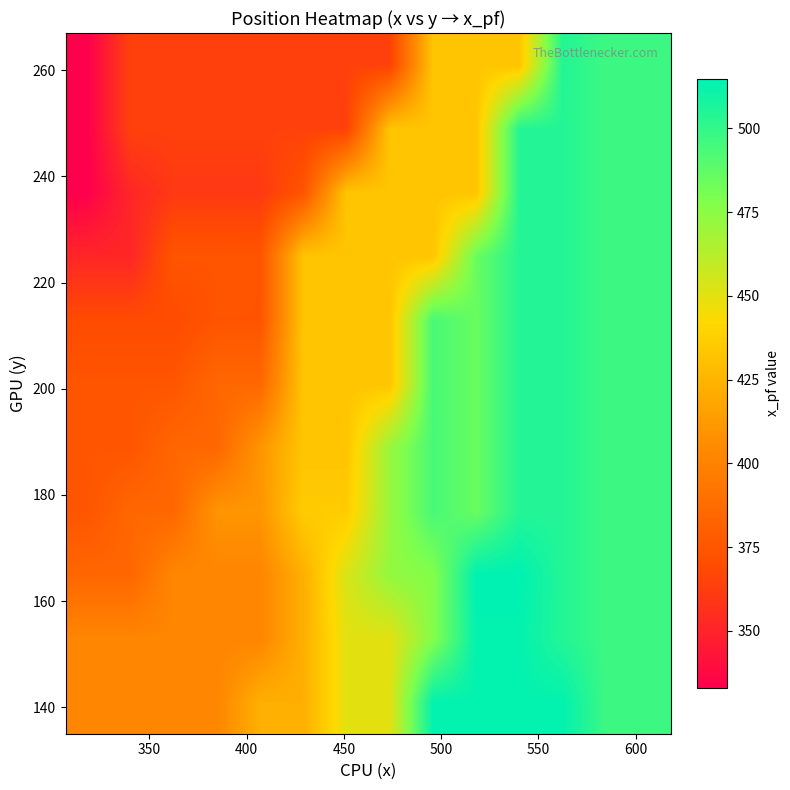

Count the number of data series in this chart.

11